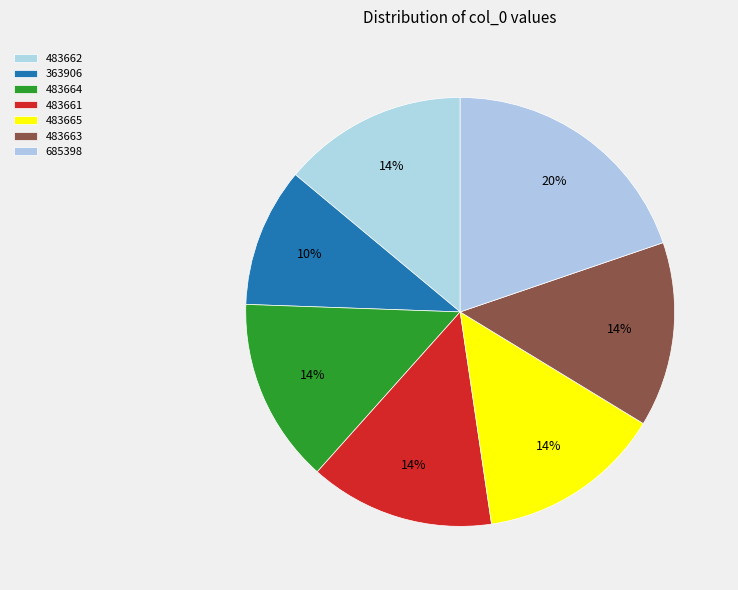

To the nearest percent, what percentage of the pie is 483661?

14%